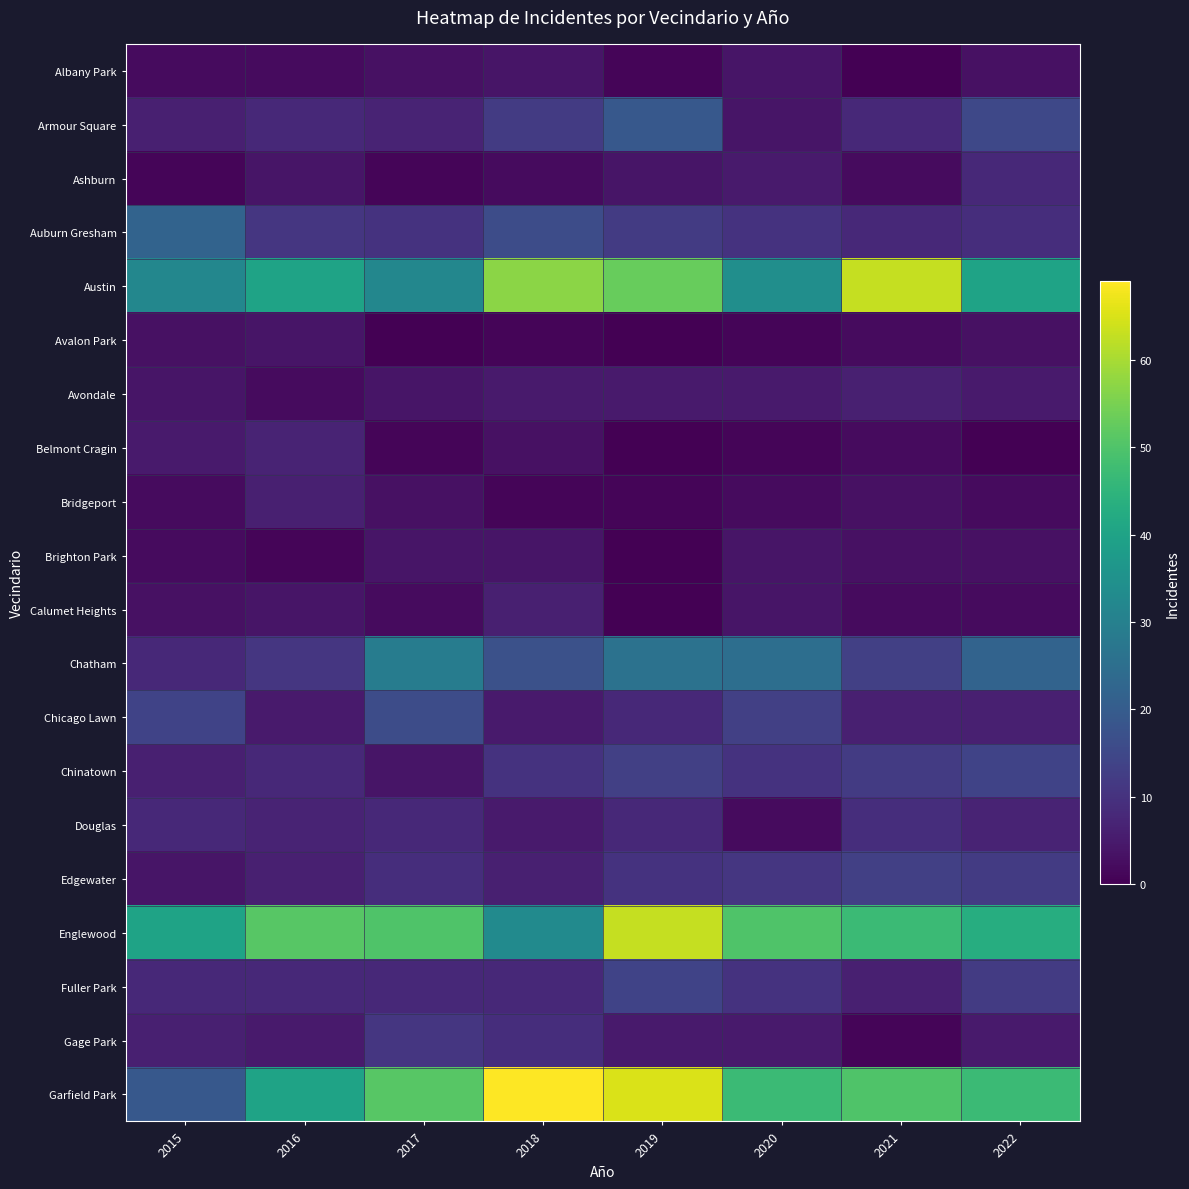

What is the greatest value displayed?

69